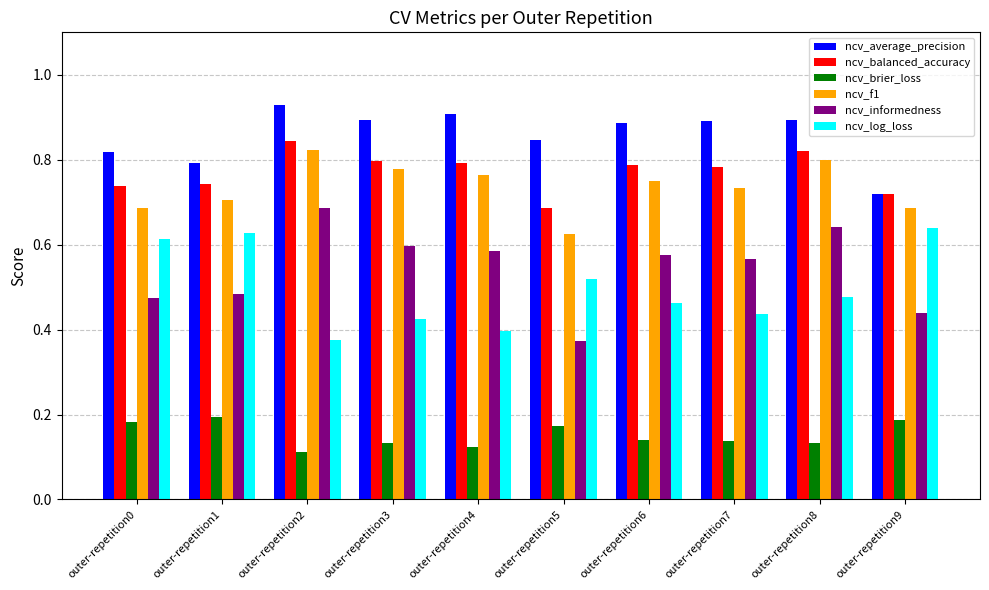

At which category does the chart reach its peak across all series?

outer-repetition2